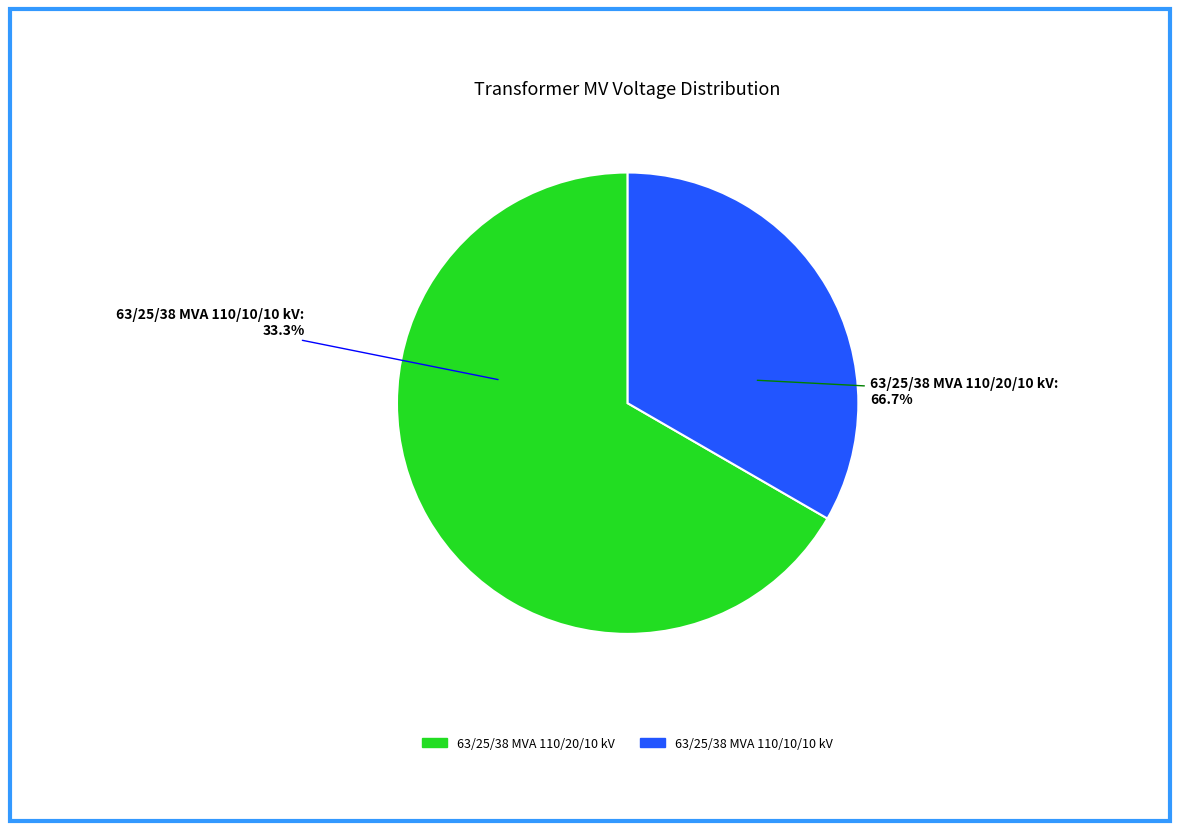

Is it true that 63/25/38 MVA 110/20/10 kV is 79% of the pie?

False